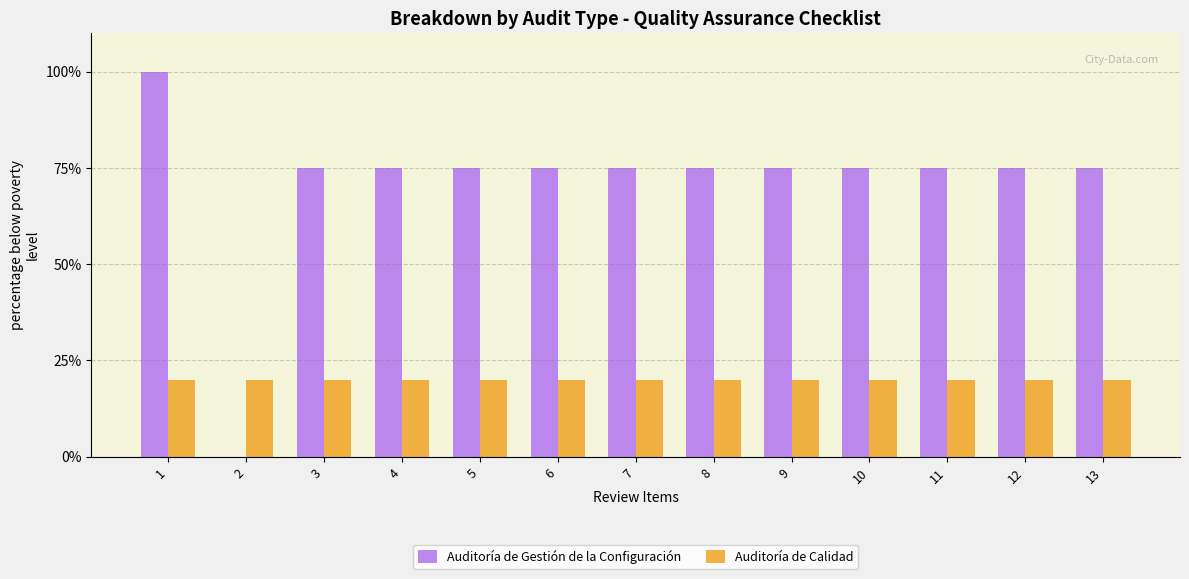

What value does the Auditoría de Calidad series have at 8?

20